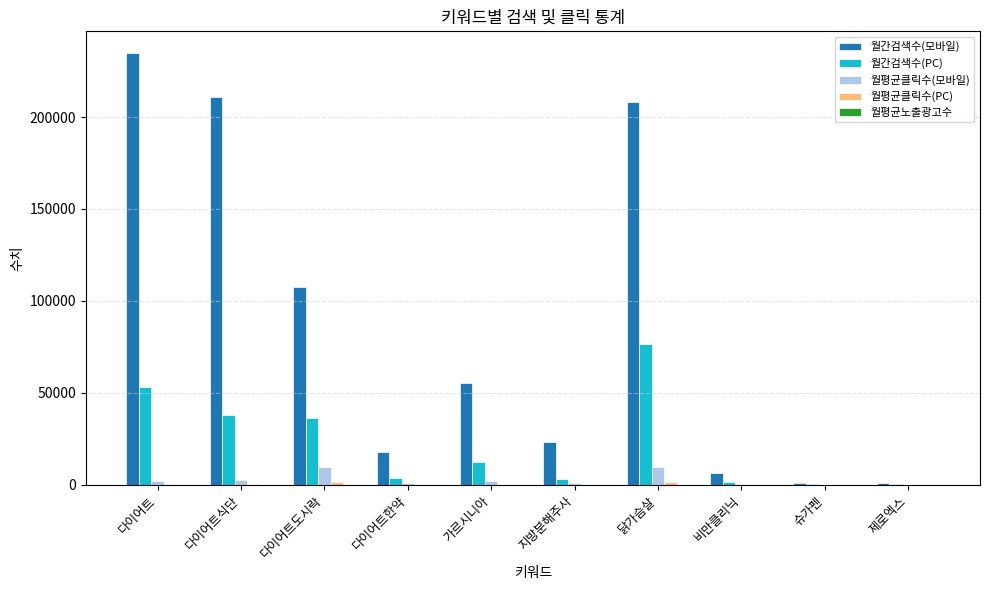

What is the maximum value for 월평균클릭수(모바일)?

9846.0